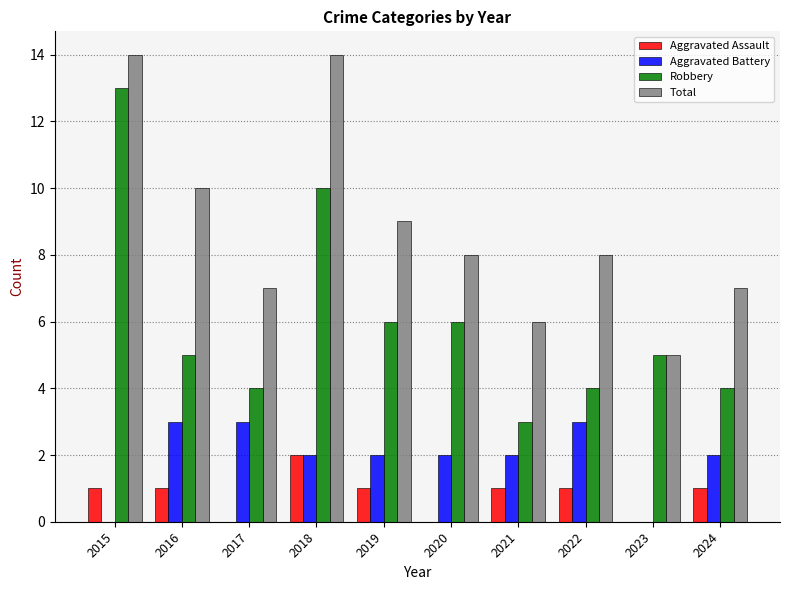

Between 2018 and 2024, which series saw the biggest shift?

Total